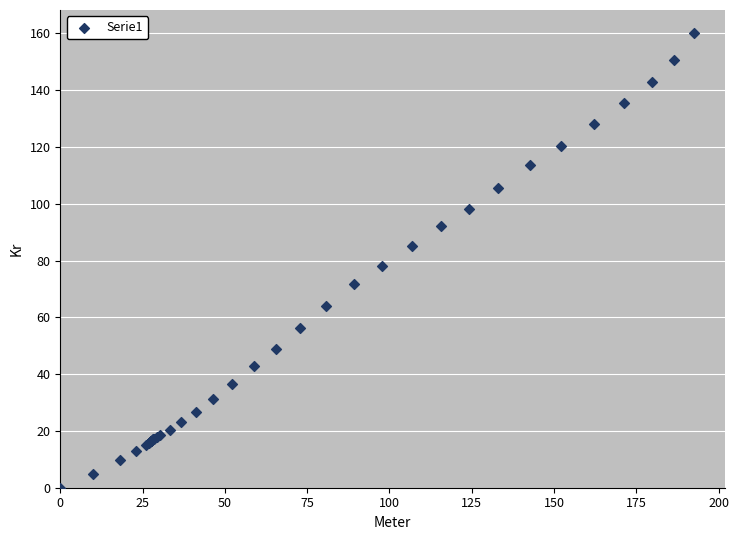

What Y value in the scatter plot is closest to 80?

78.0